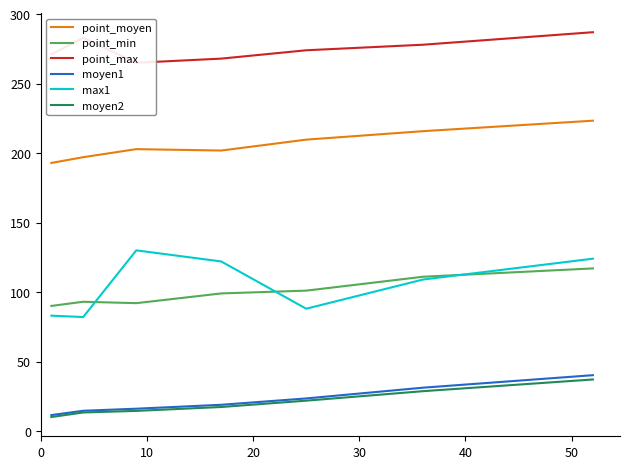

What are all the series names shown in the legend?

point_moyen, point_min, point_max, moyen1, max1, moyen2